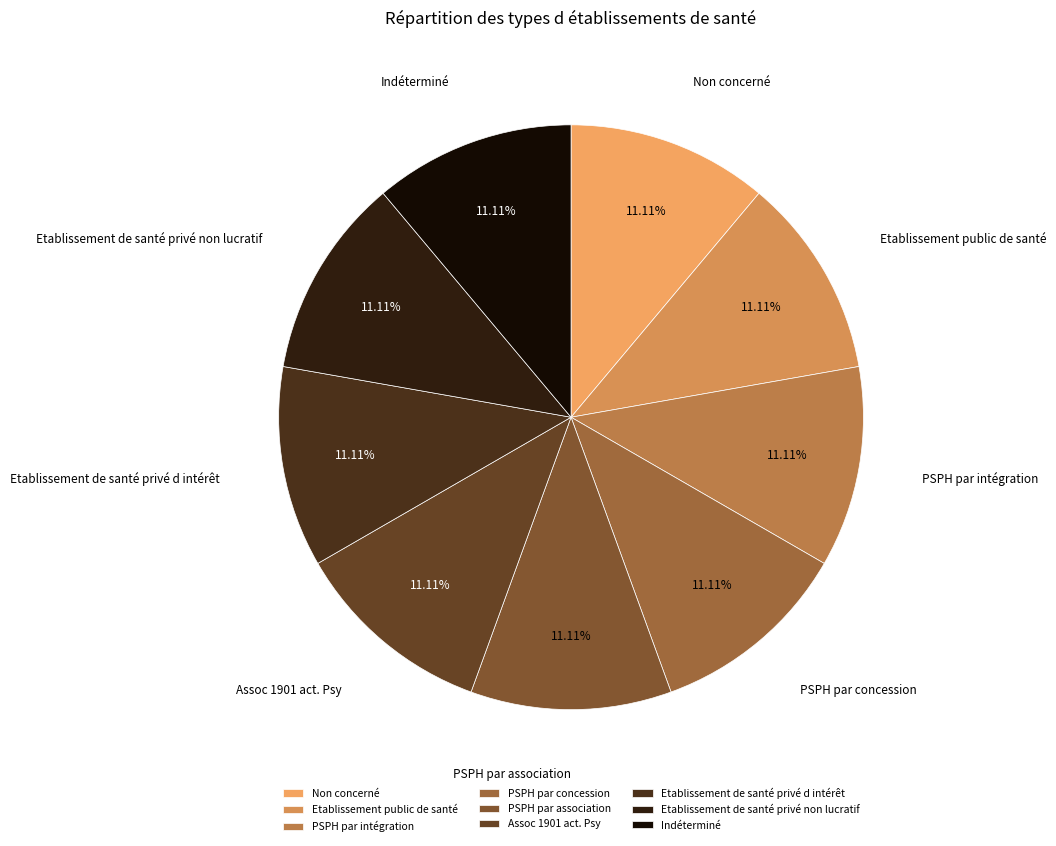

Count the number of slices in the pie.

9